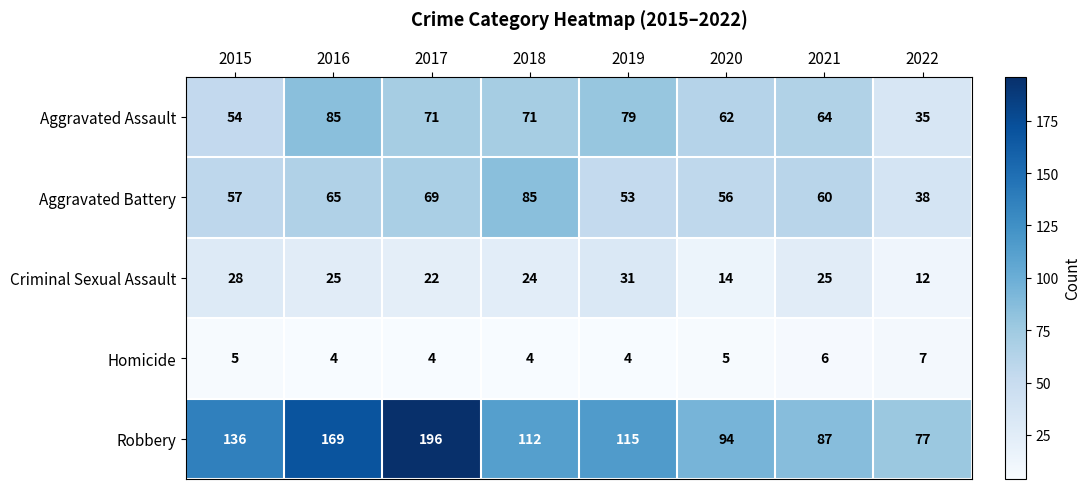

Which series changed the most between 2016 and 2017?

Robbery